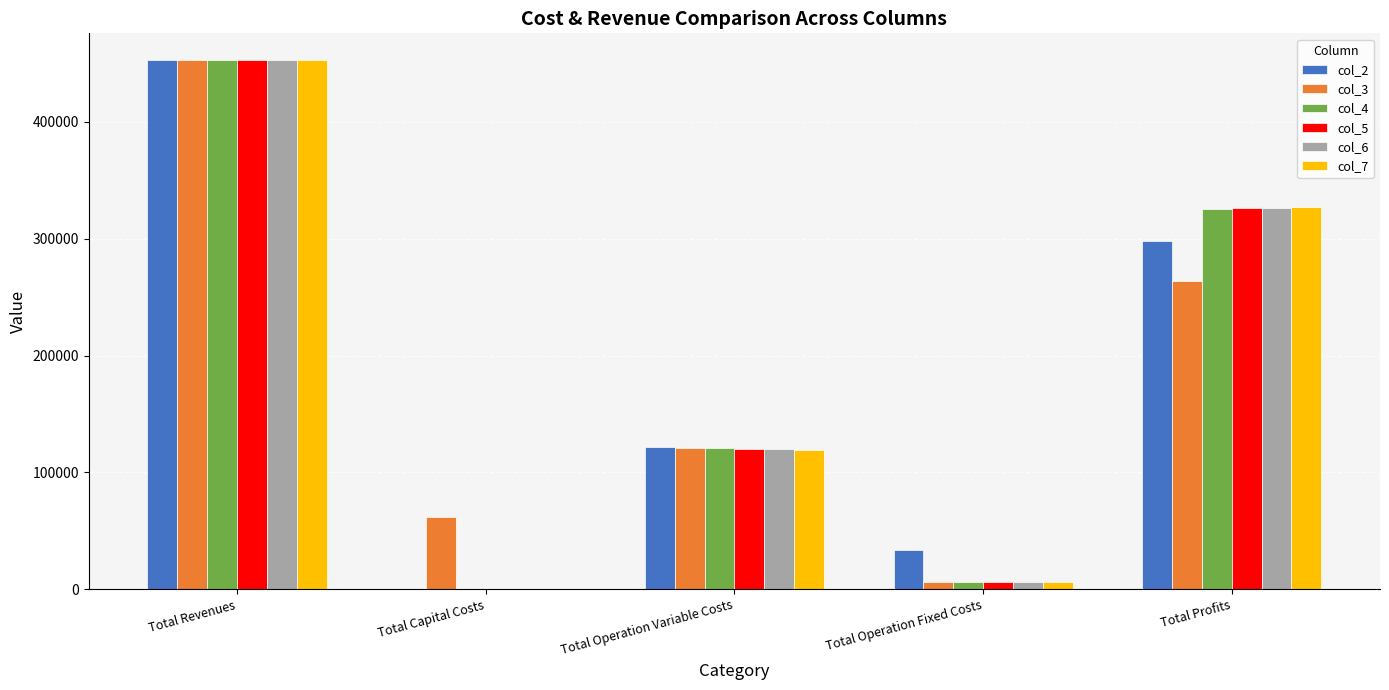

Does the chart contain stacked bars?

No